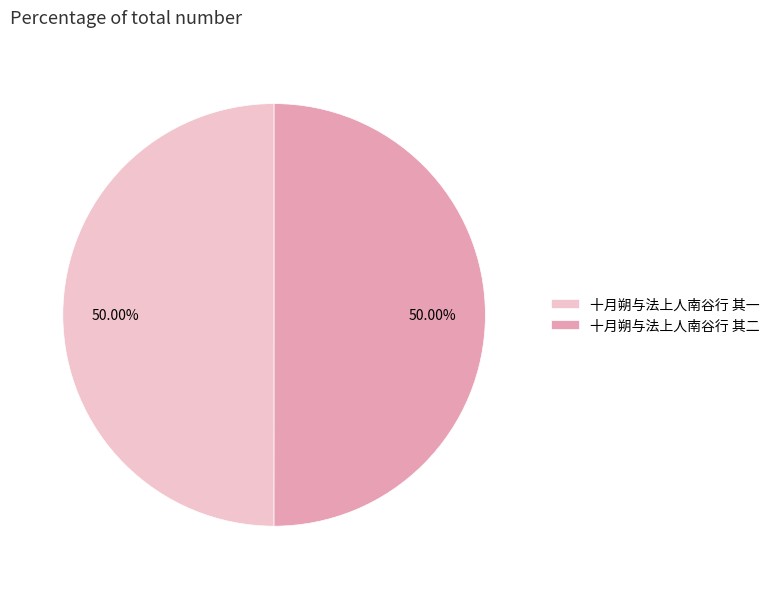

Is it true that 十月朔与法上人南谷行 其一 is 50% of the pie?

True